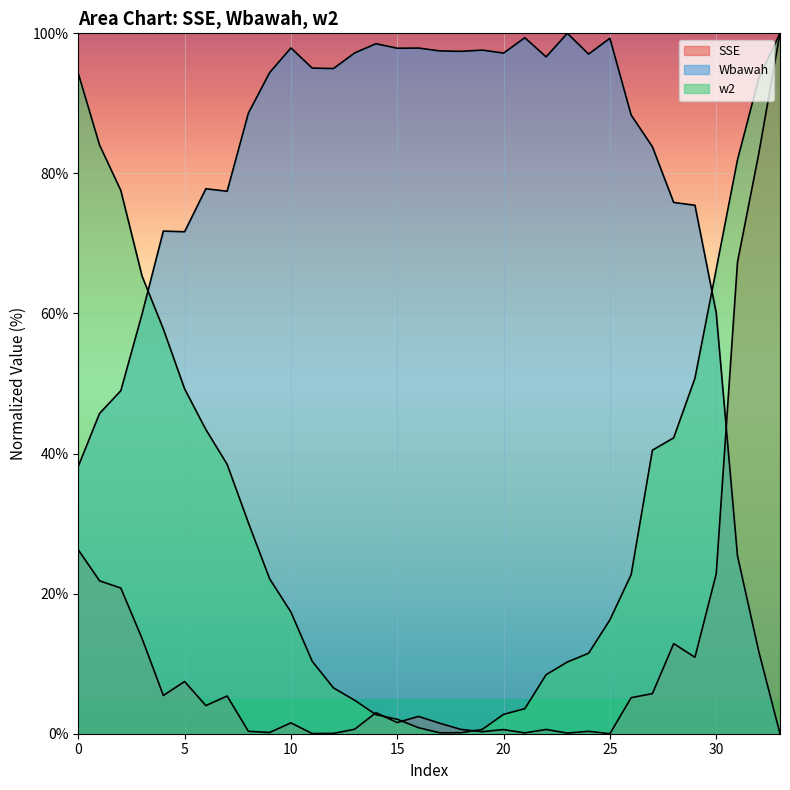

Rank the series at 20 from lowest to highest value.

SSE, w2, Wbawah